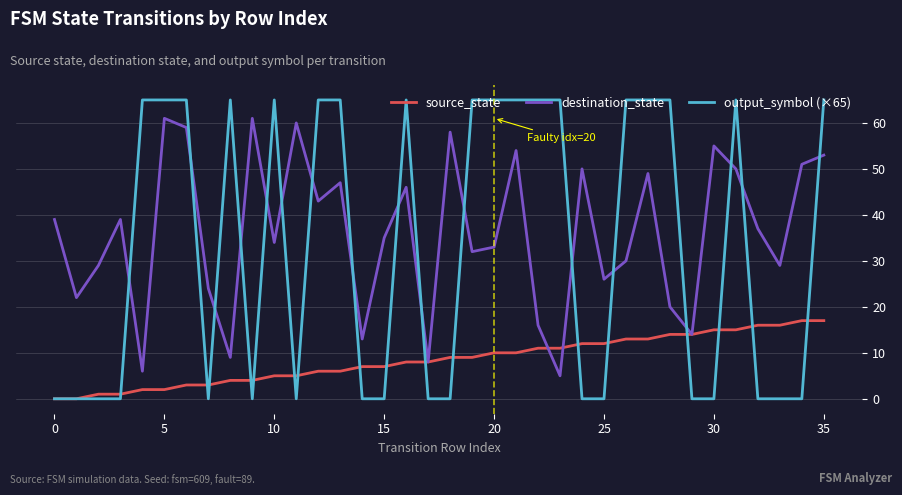

What is the highest value of the destination_state series?

61